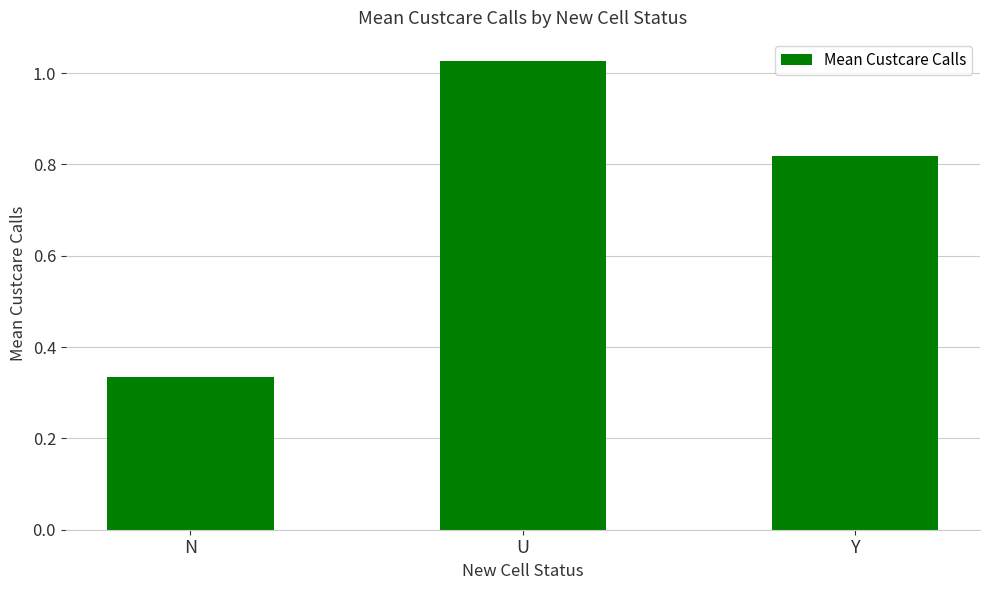

What is the difference between the values at N and U?

0.7